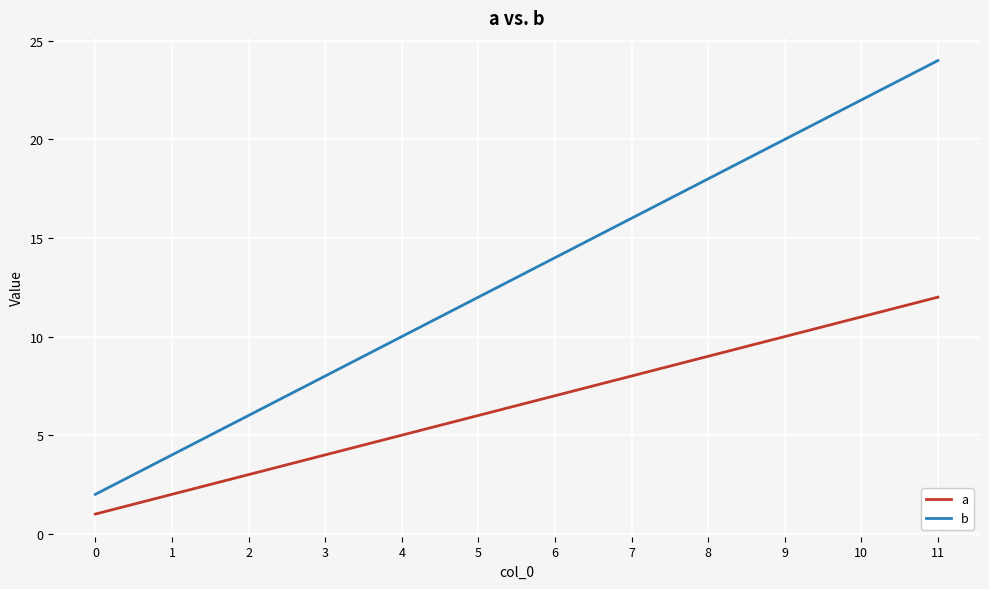

At how many categories does at least one series exceed 13?

6